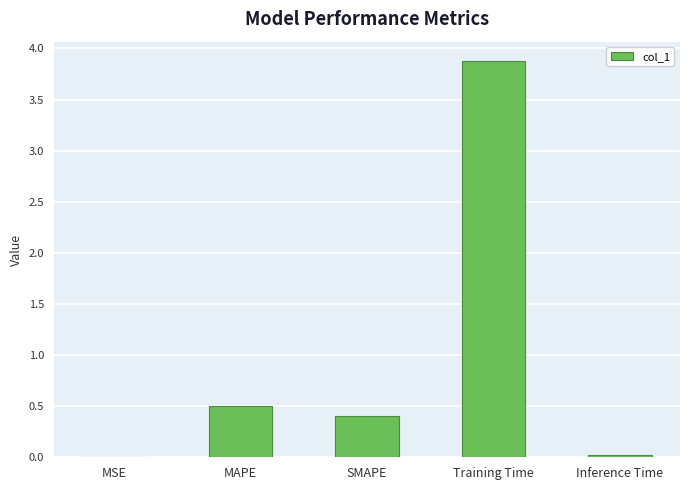

Which has a higher value, MSE or SMAPE?

SMAPE